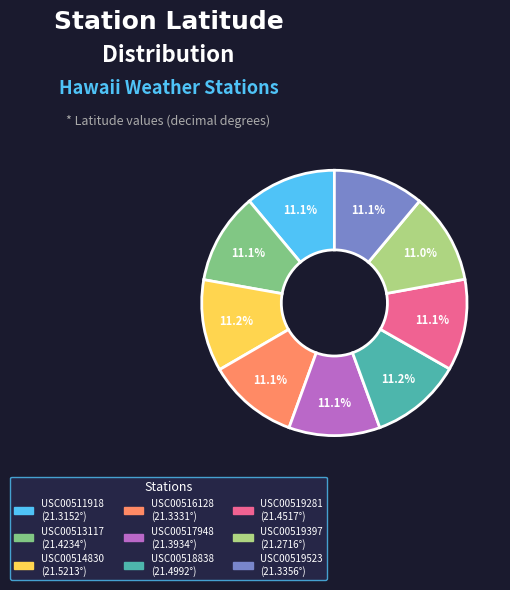

Approximately how many times larger is the value at USC00513117 compared to USC00514830?

1.0